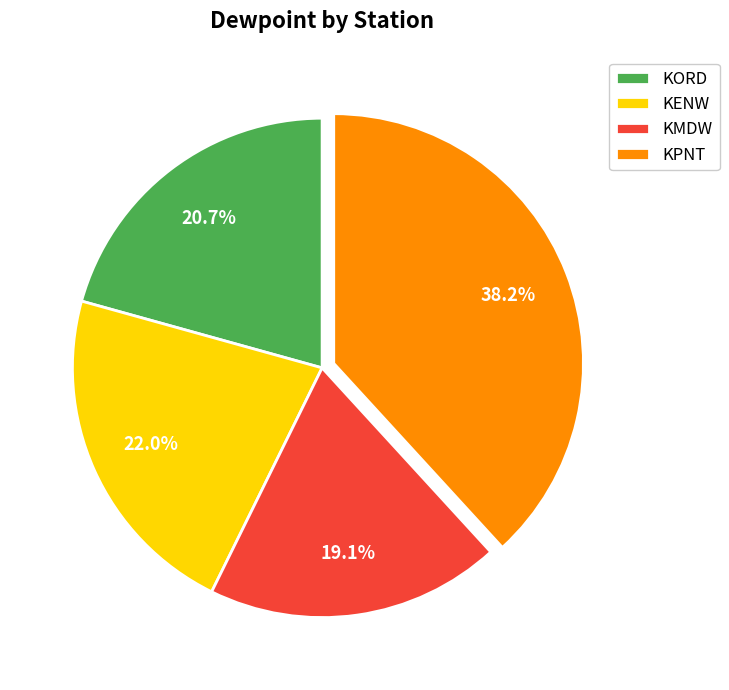

How many slices are in this pie chart?

4